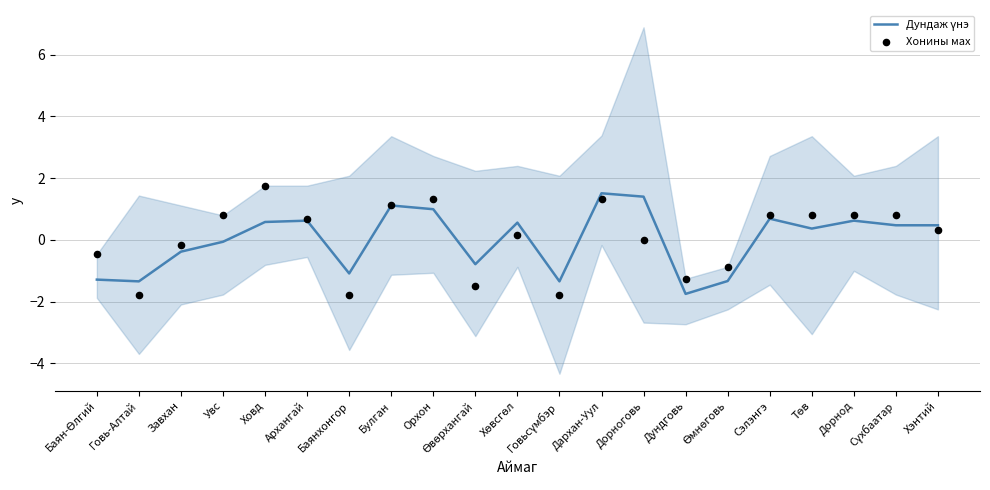

At which category is the sum across all series the highest?

Дархан-Уул